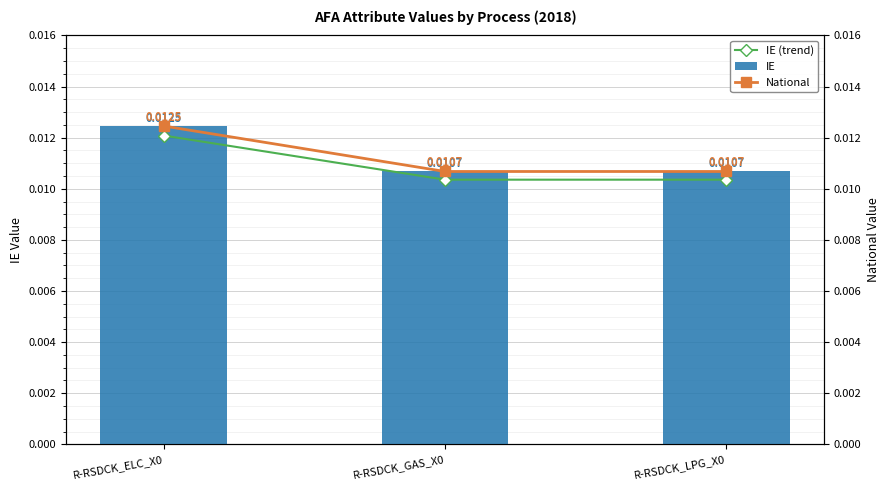

What position from the right is R-RSDCK_LPG_X0?

1